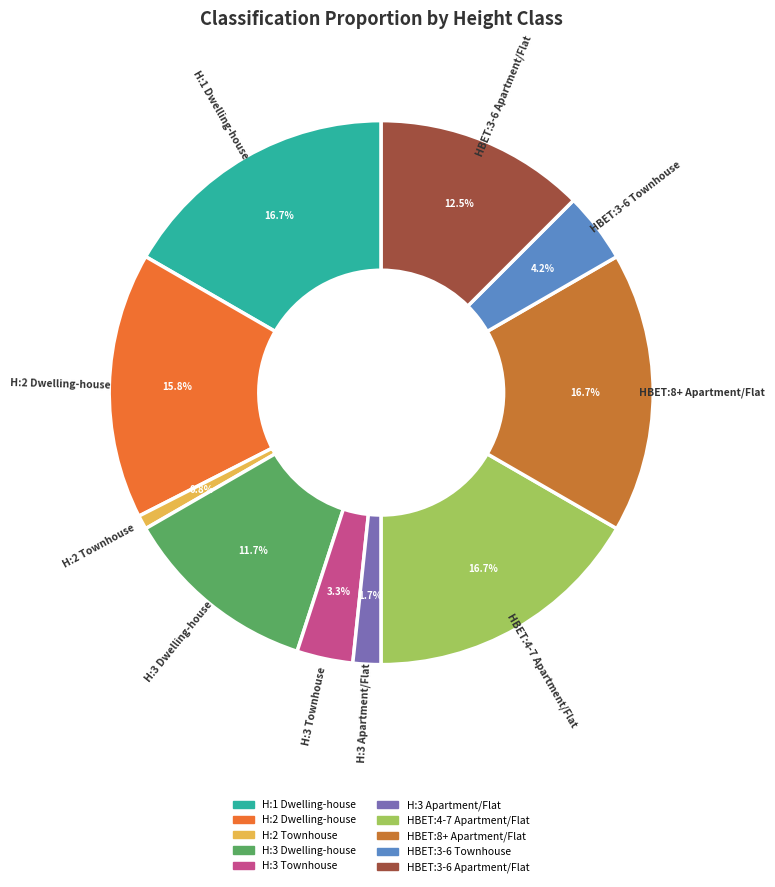

Does H:3 Dwelling-house account for over 50% of the chart?

No